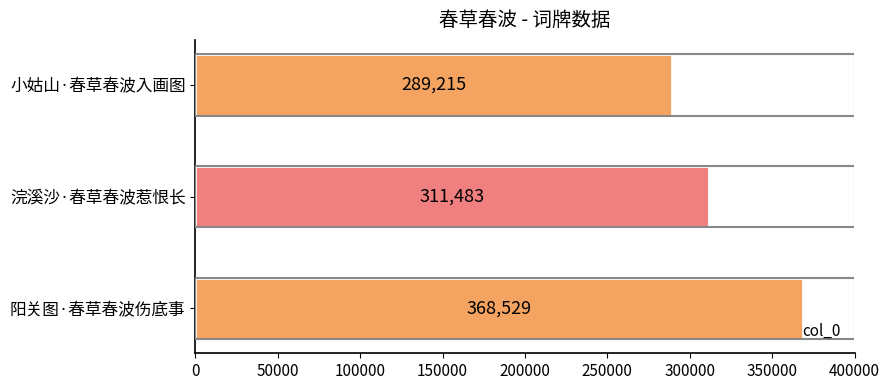

At which label is the value closest to 328872?

浣溪沙·春草春波惹恨长